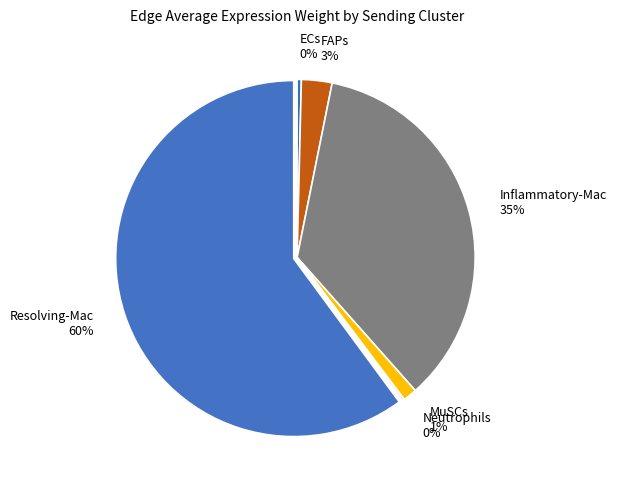

Between Resolving-Mac 60% and FAPs 3%, which is larger?

Resolving-Mac 60%